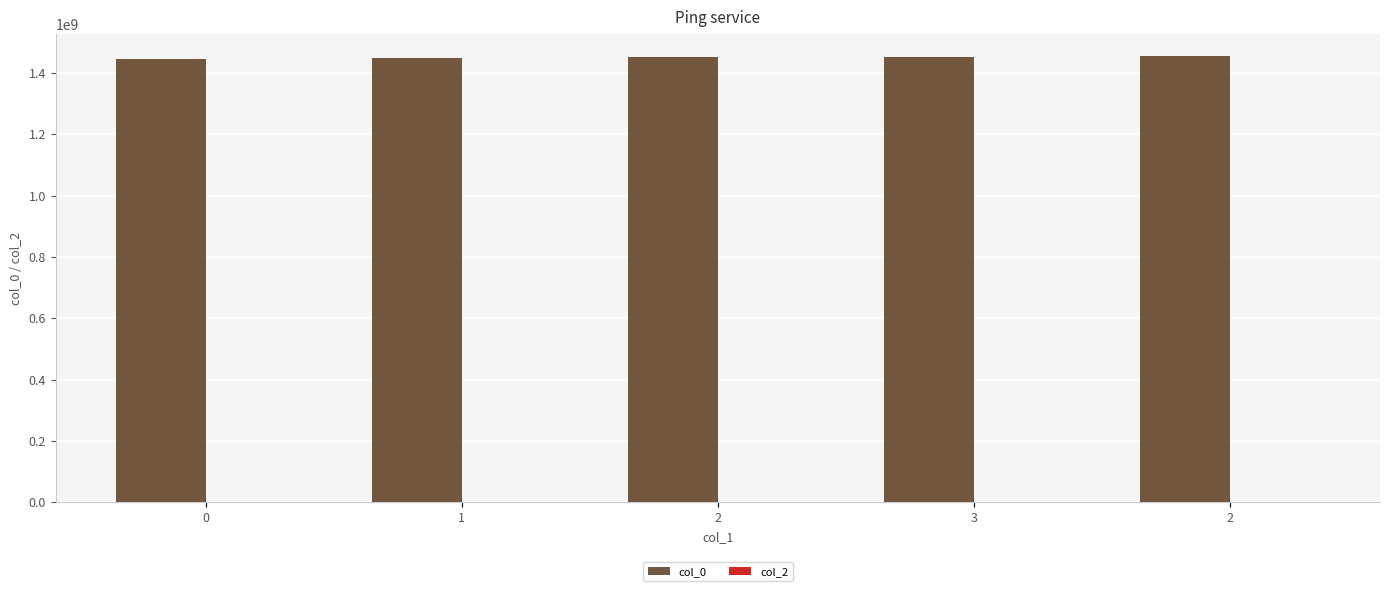

How many bars are there in total?

5